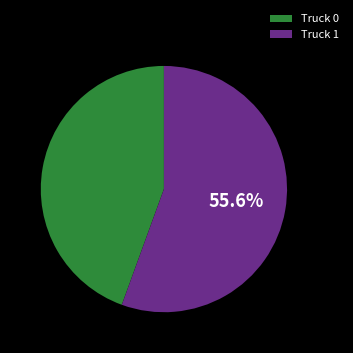

Does Truck 0 account for over 50% of the chart?

No